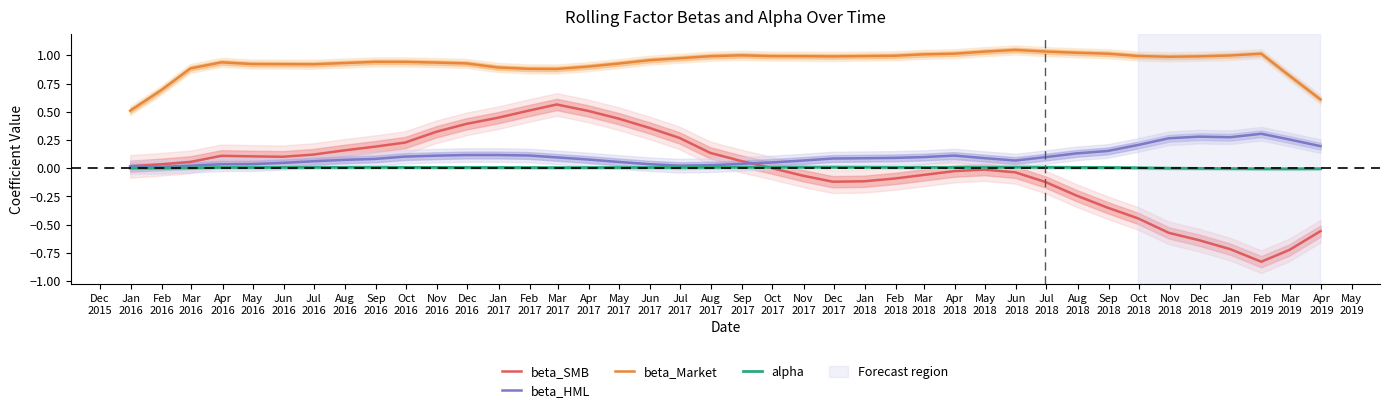

What is the total value across all series at Apr
2018?

1.1